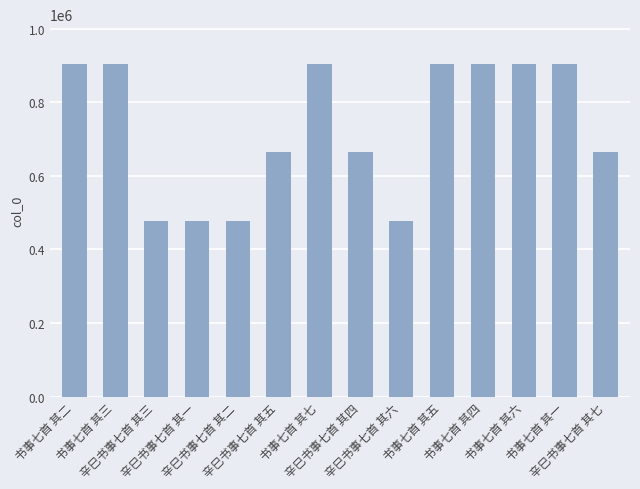

Does the chart contain any negative values?

No